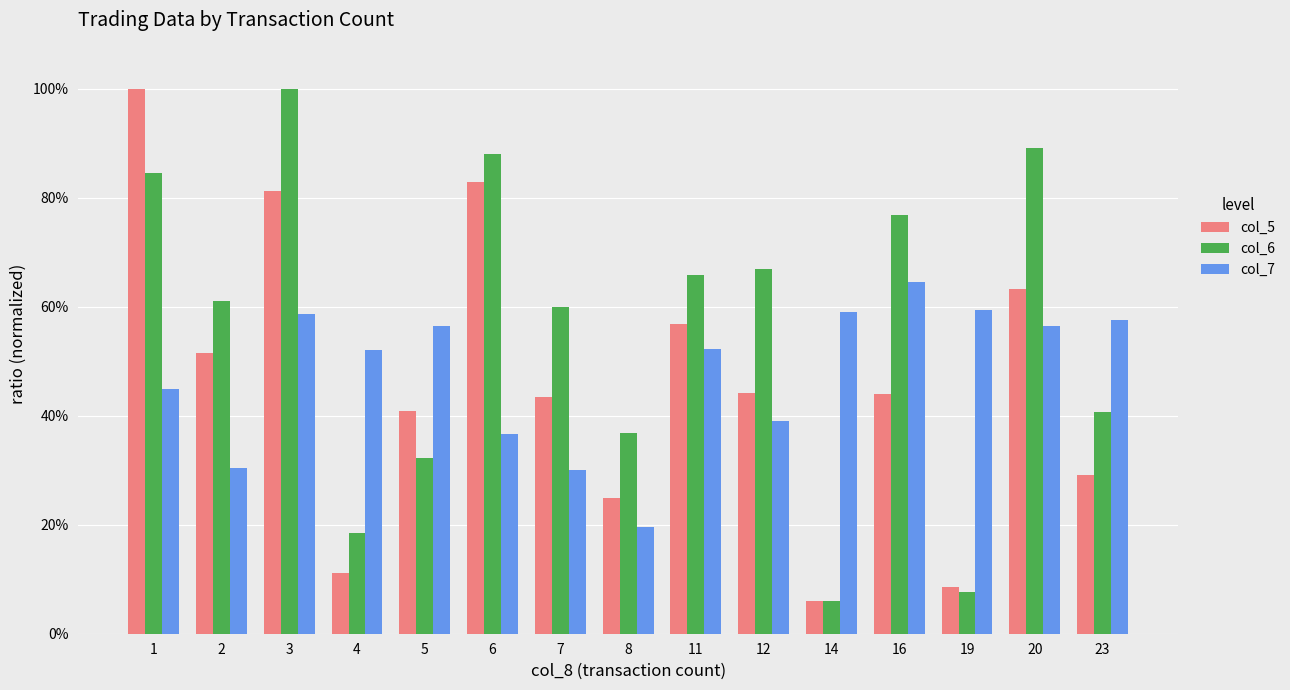

The col_6 series shows 1.1 at 16. True or false?

False